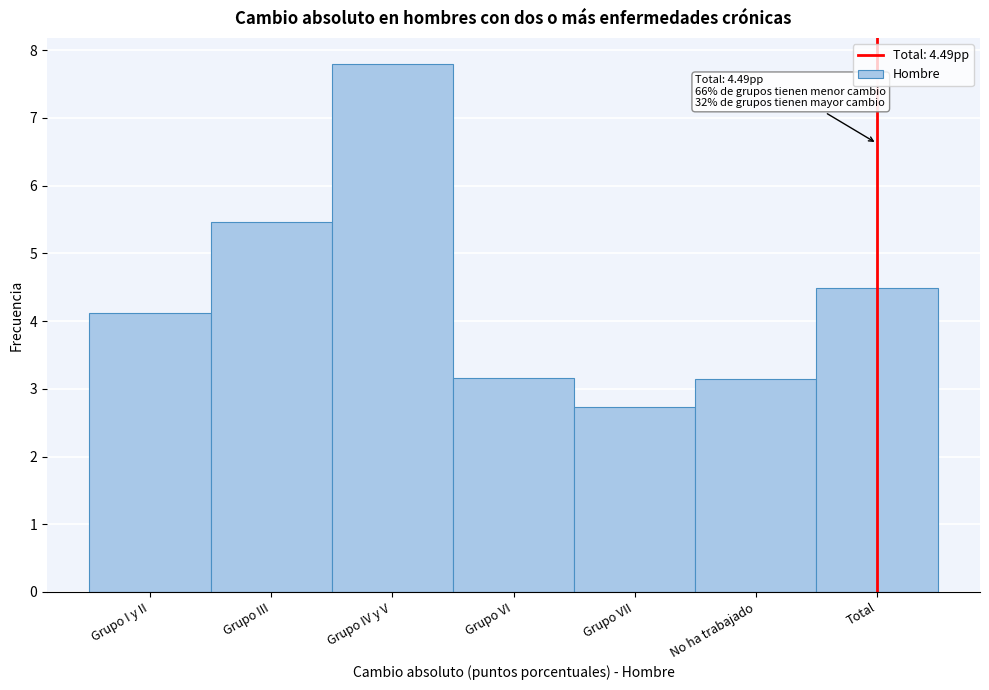

Which label corresponds to the largest value in the chart?

Grupo IV y V